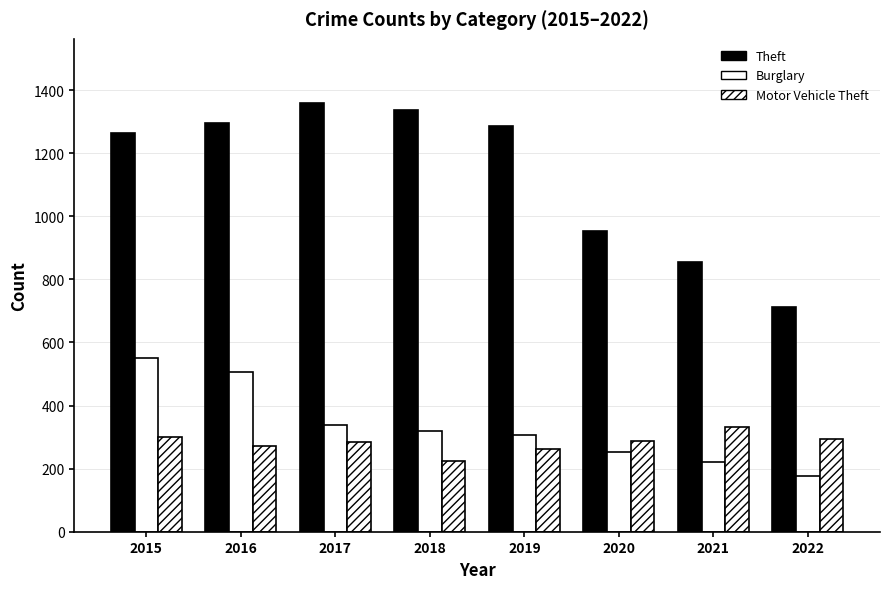

At which label is Motor Vehicle Theft closest to 278?

2016